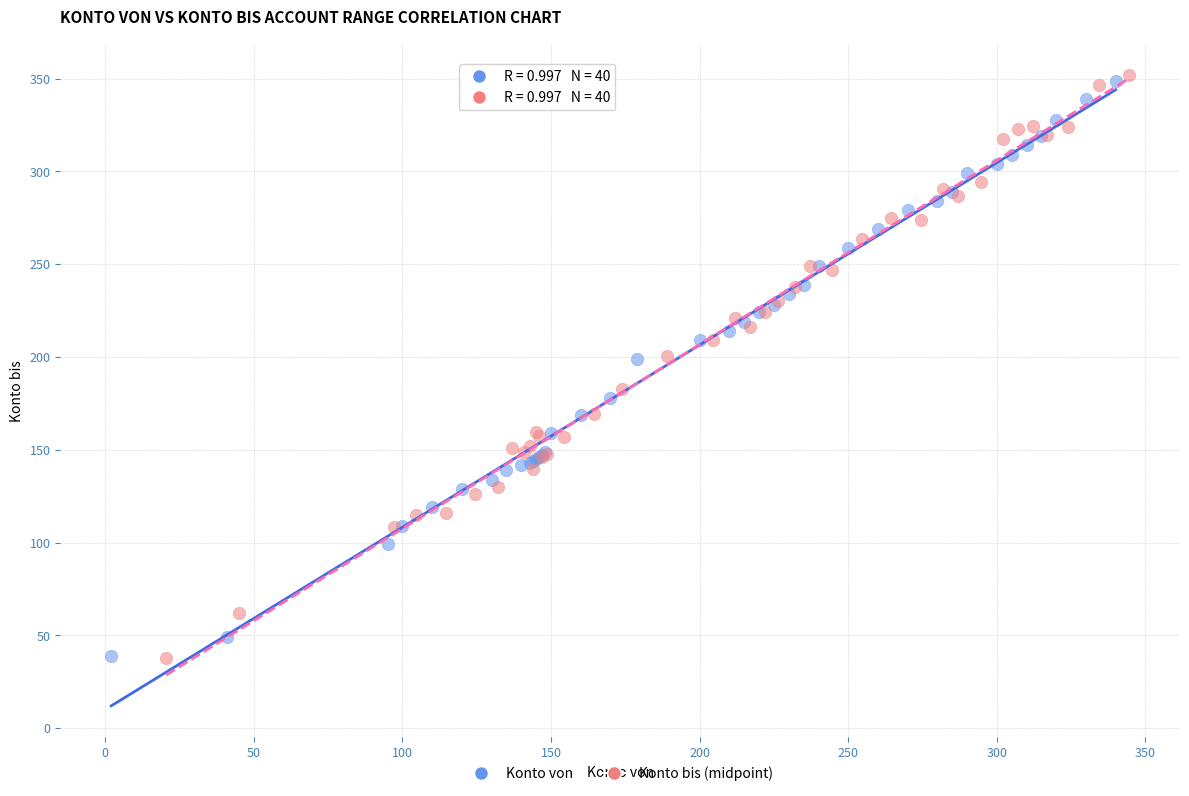

Which series has the largest Y range (max minus min)?

Konto bis (midpoint)